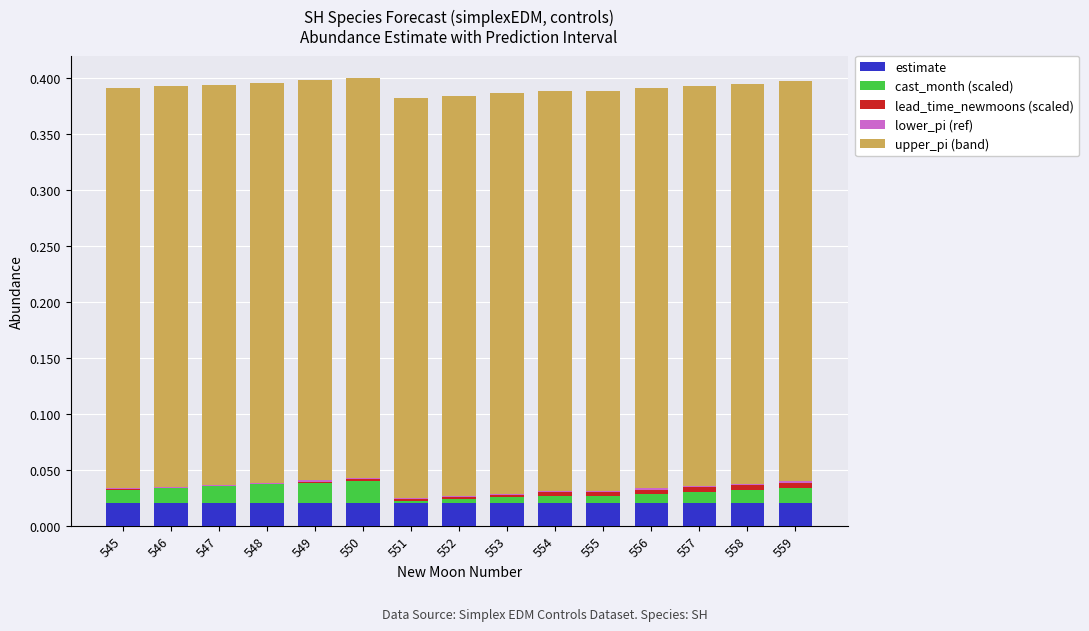

The estimate series shows 0.0 at 553. True or false?

True